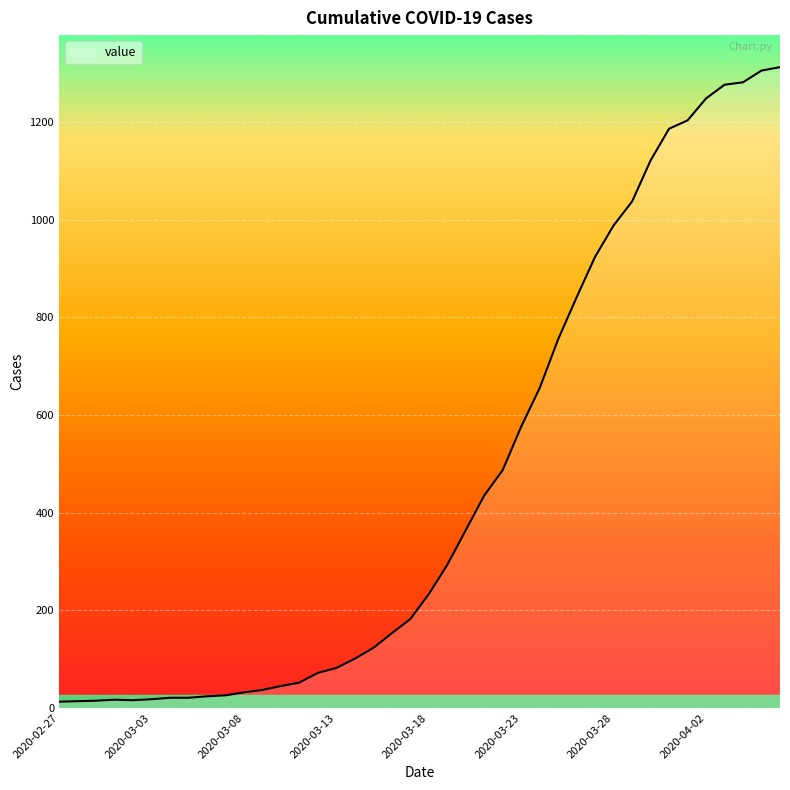

What is the difference between the maximum and minimum values?

1299